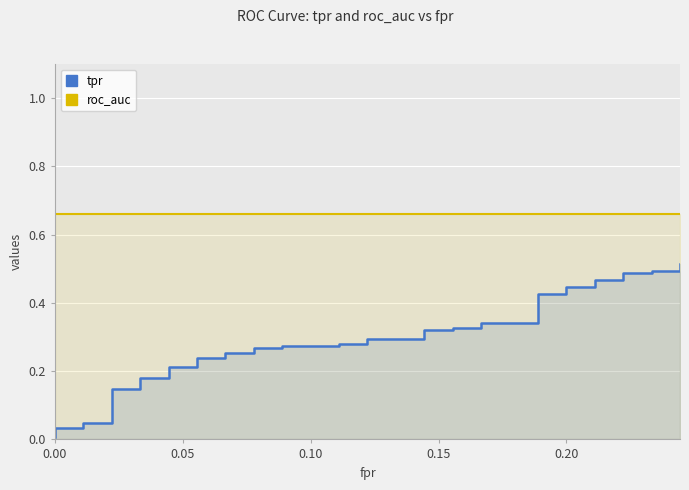

True or false: tpr has more than 1 interior local peaks.

False